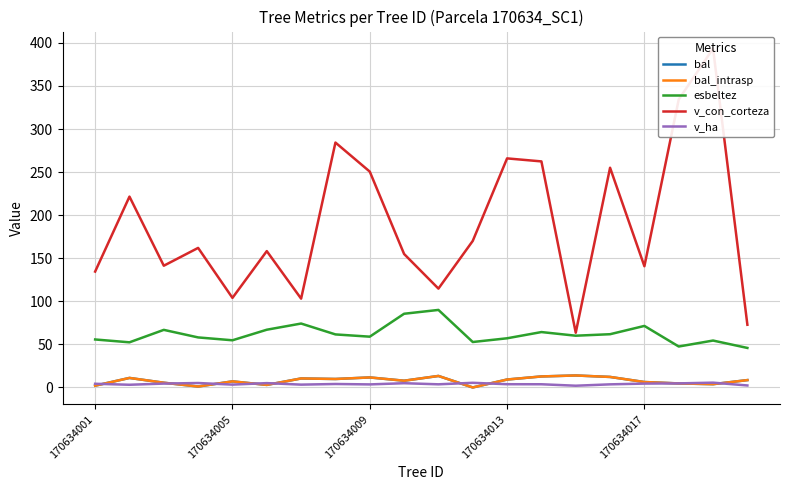

What is the highest value of the v_ha series?

5.6